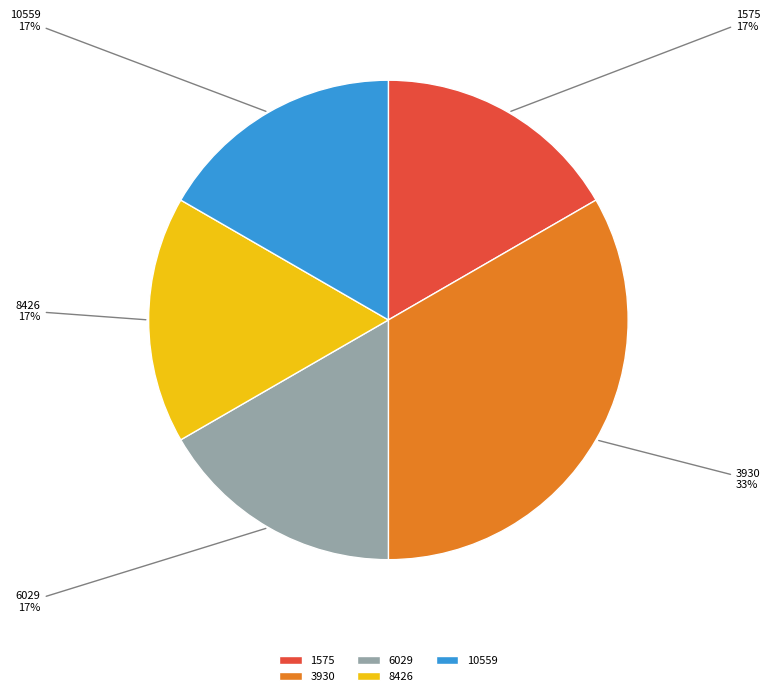

Combined, do 6029 and 8426 account for over 50%?

No